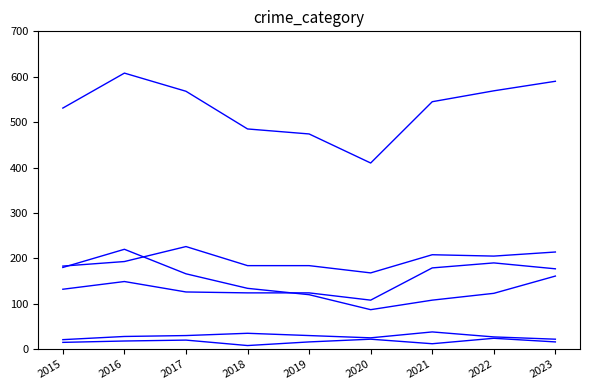

How many lines are shown in the chart?

6